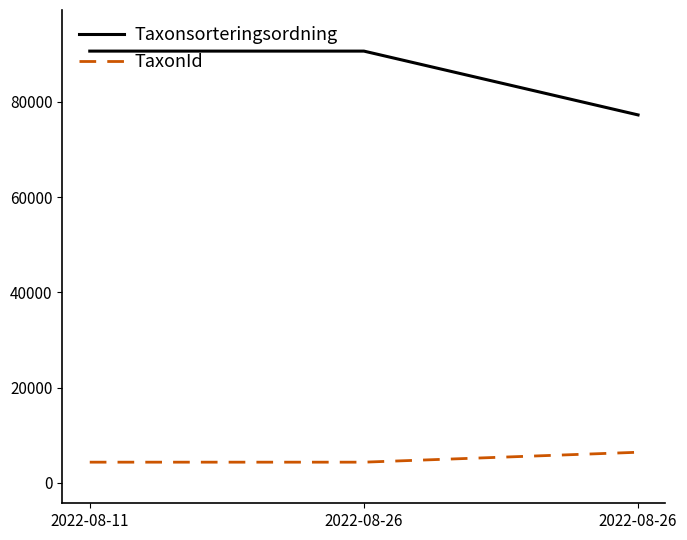

What is the approximate value of Taxonsorteringsordning at 2022-08-11, to the nearest 50?

90650